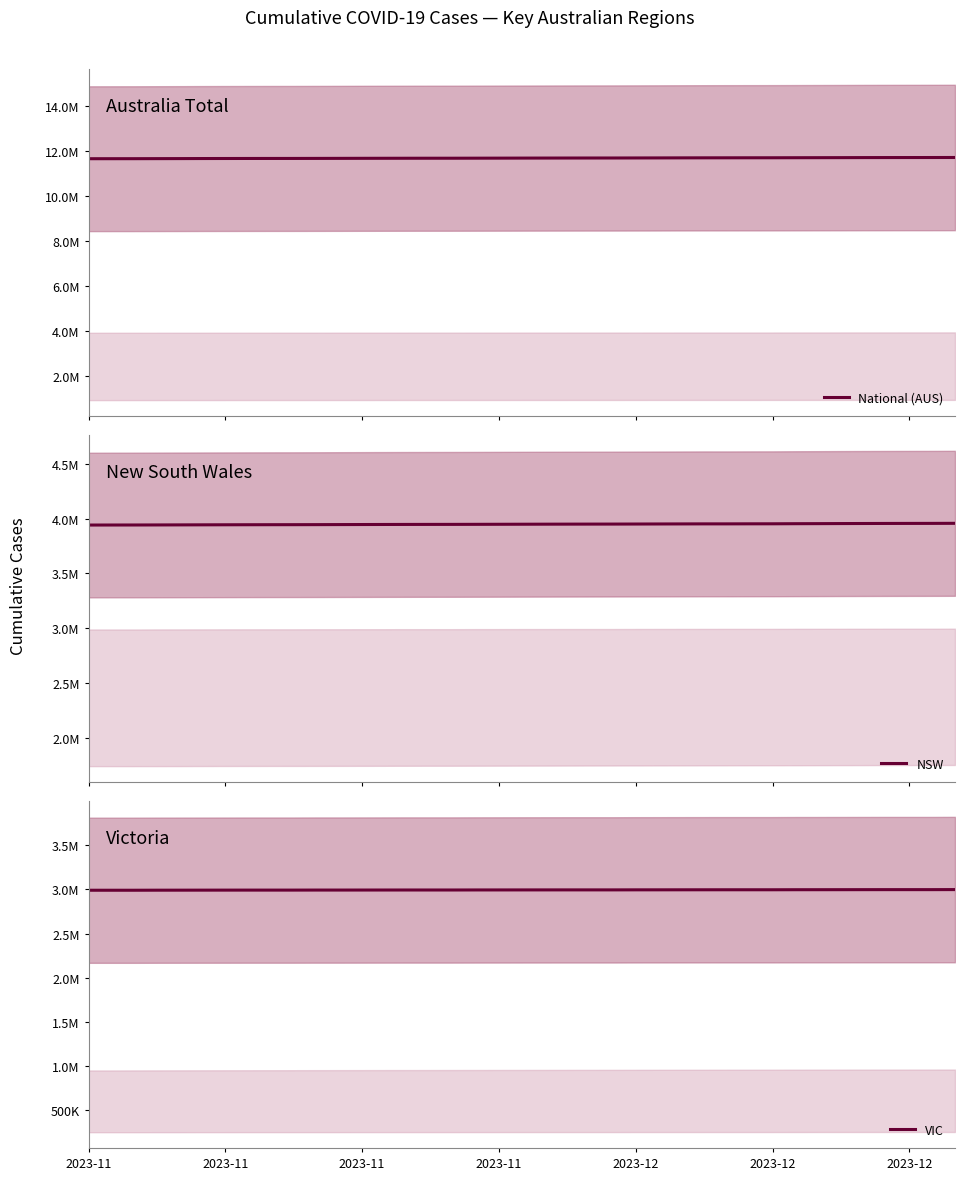

Is the value of VIC at 2023-11 greater than the value of National (AUS) at 24?

No